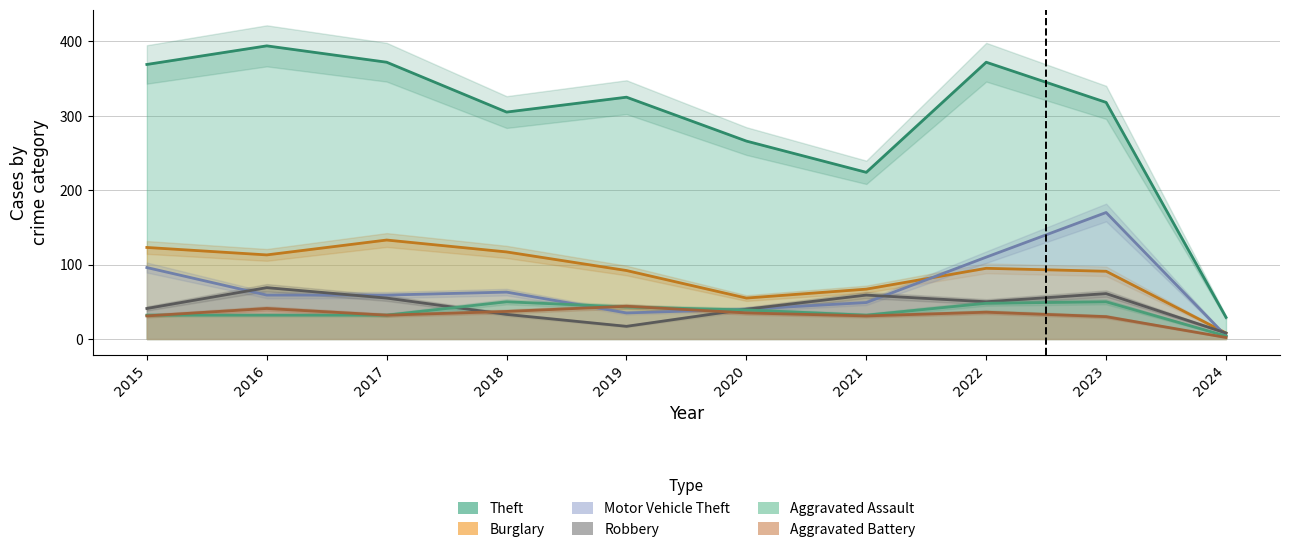

At 2017, list the series in order from smallest to largest.

Aggravated Assault, Aggravated Battery, Robbery, Motor Vehicle Theft, Burglary, Theft